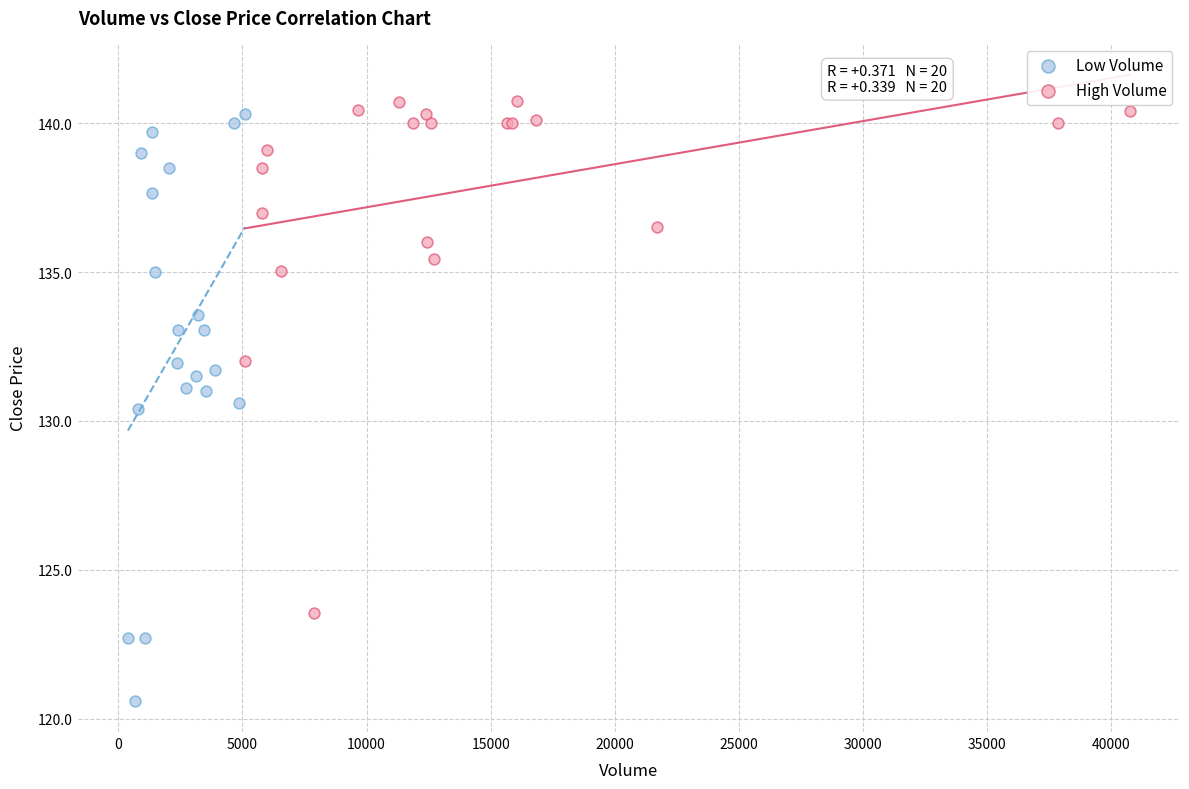

Which series reaches the maximum Y coordinate?

High Volume